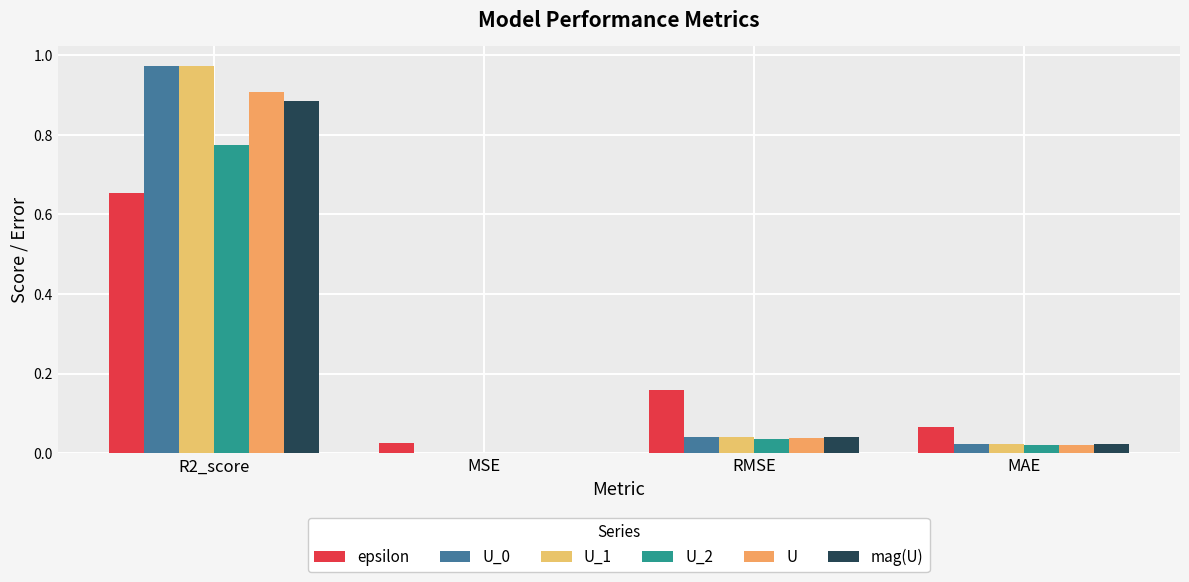

Count the number of categories in the chart.

4